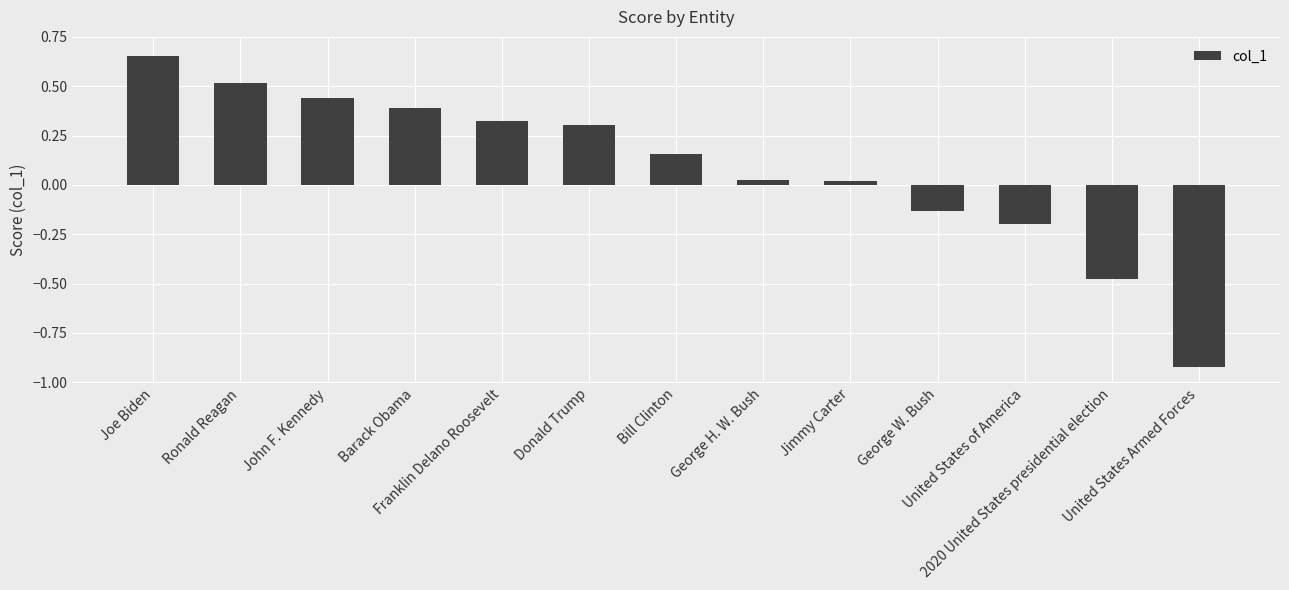

What is the difference between the maximum and minimum values?

1.6